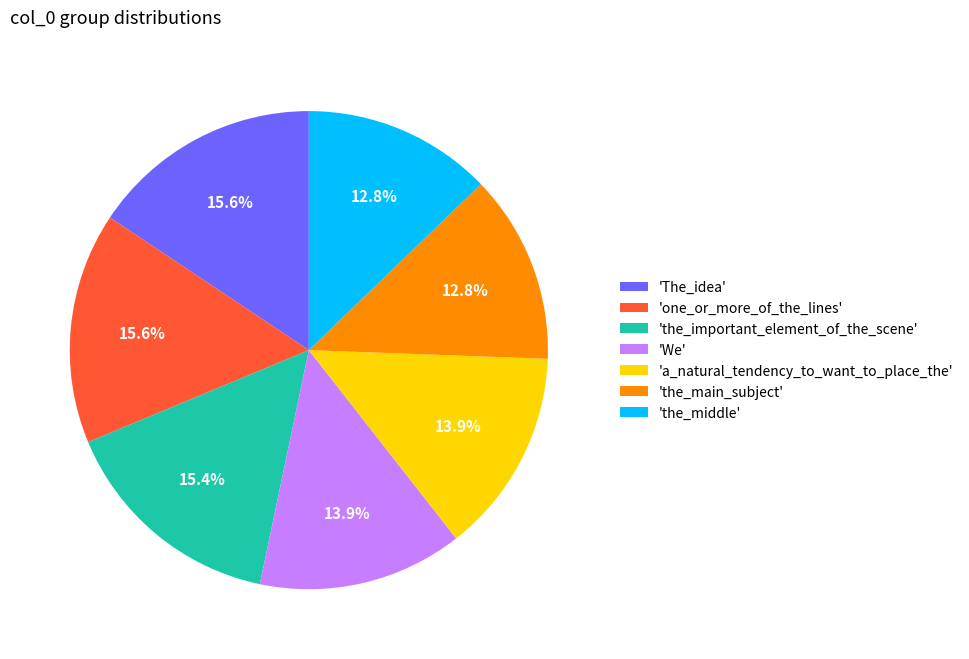

Does any single category account for the majority?

No